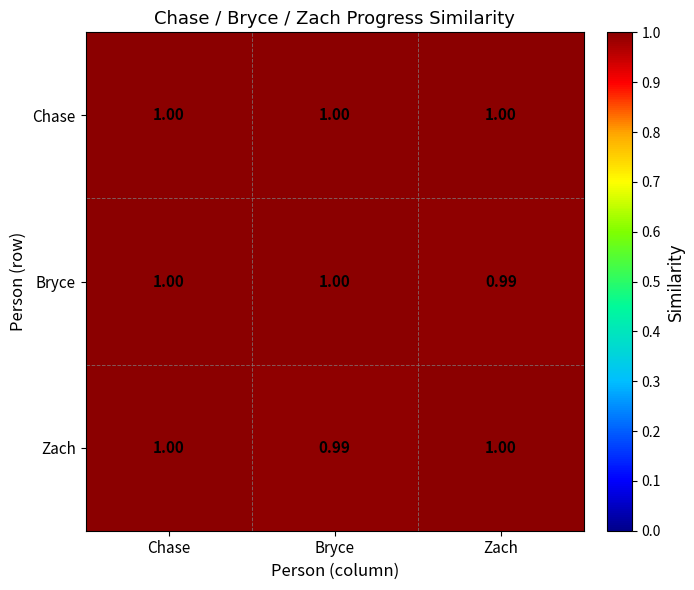

At how many categories does at least one series exceed 0?

3